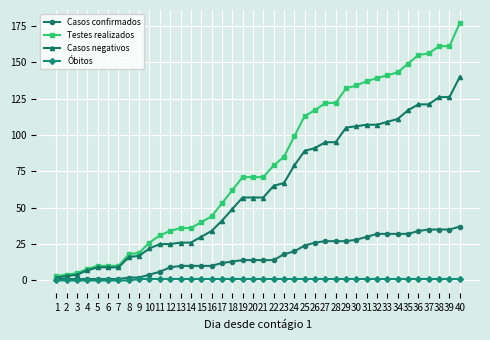

What is the sum of all Casos confirmados values?

682